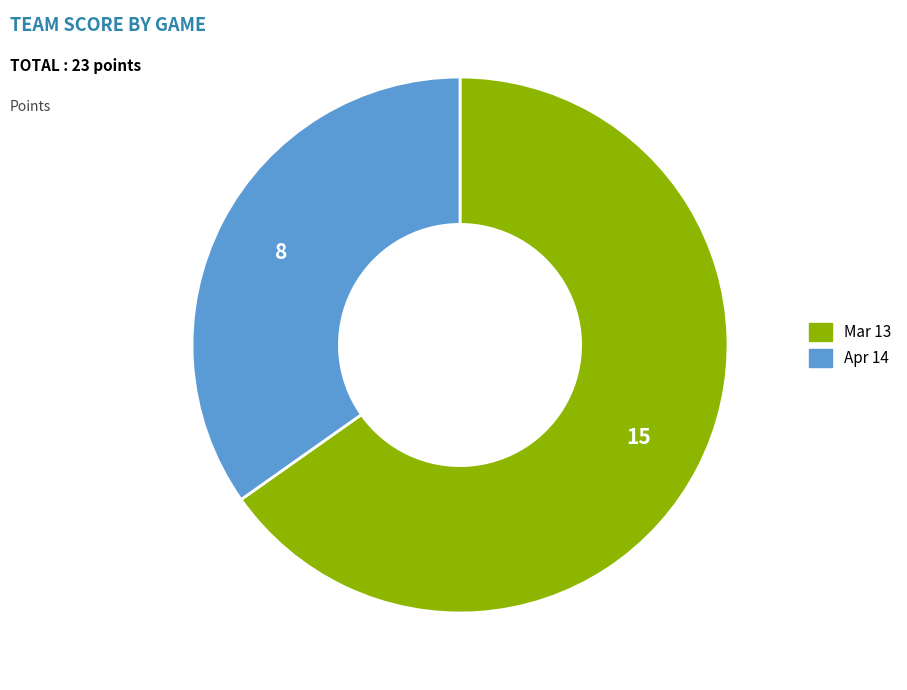

How many segments does this pie chart have?

2